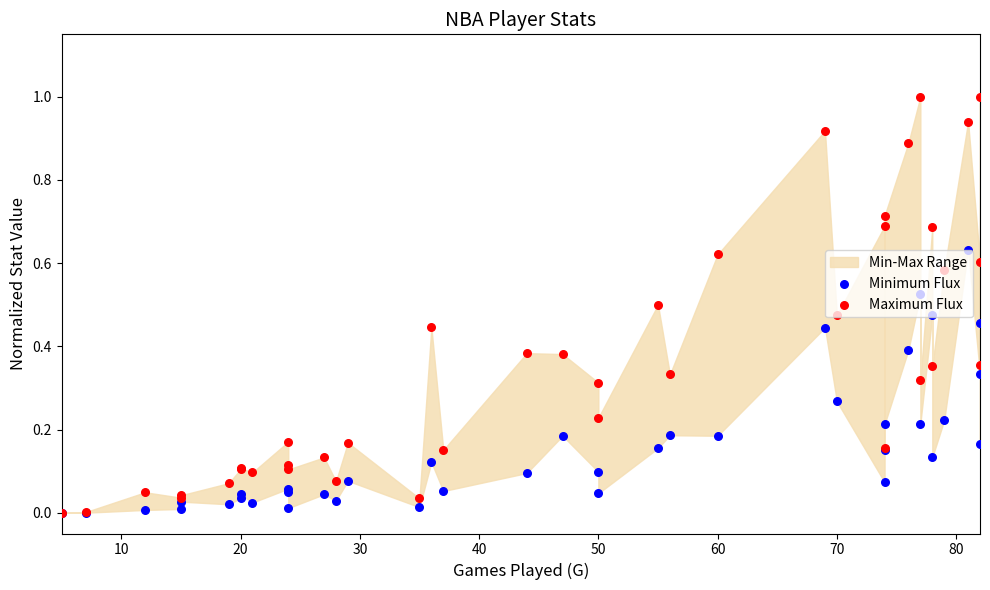

Which series reaches the minimum Y coordinate?

Minimum Flux